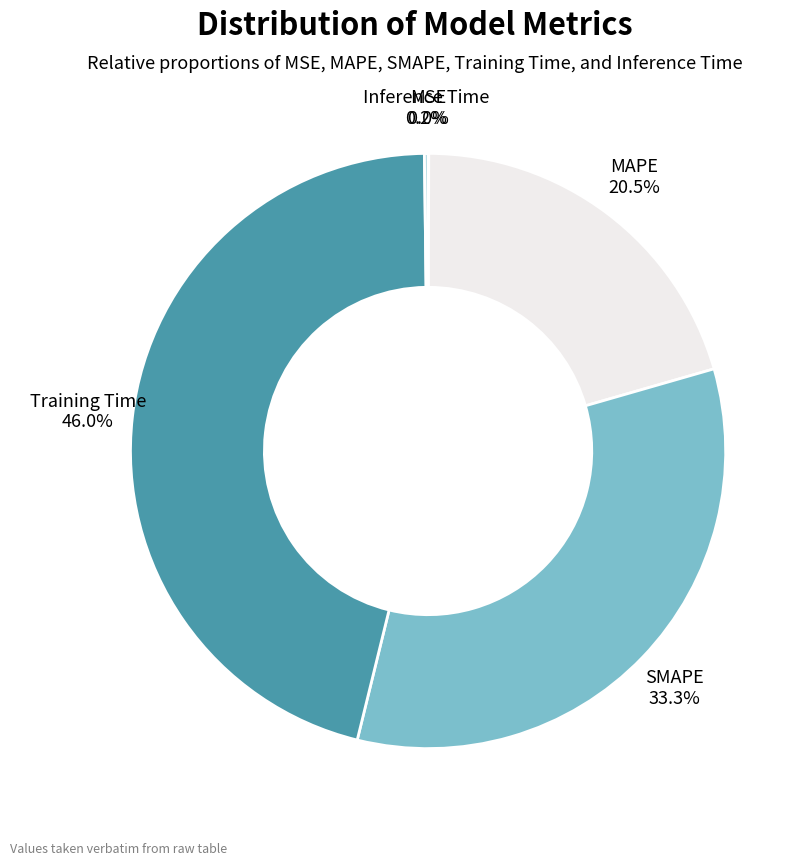

What is the ratio of the value at MAPE to the value at Training Time?

0.4